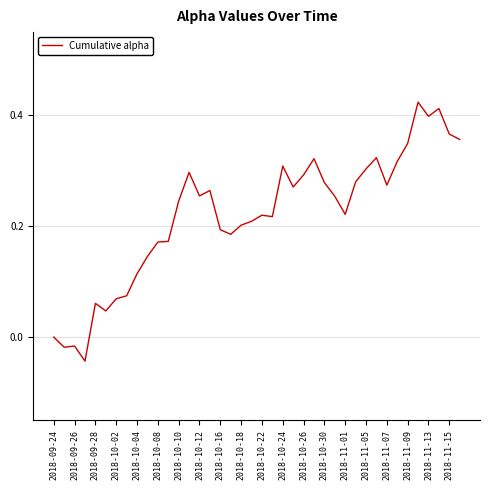

How many lines are shown in the chart?

1